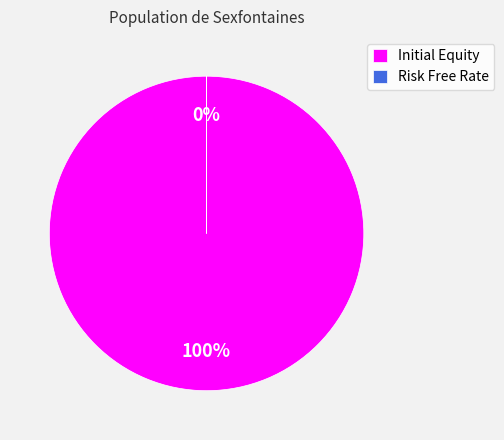

Combined, what portion of the pie is Initial Equity and Risk Free Rate?

100.0%